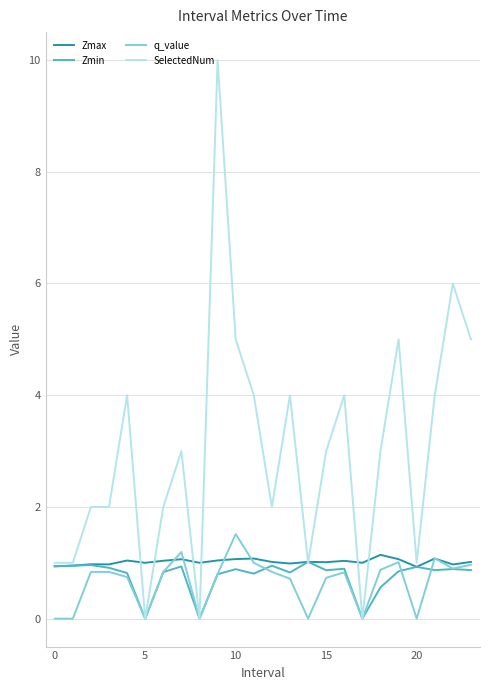

How many lines are shown in the chart?

4